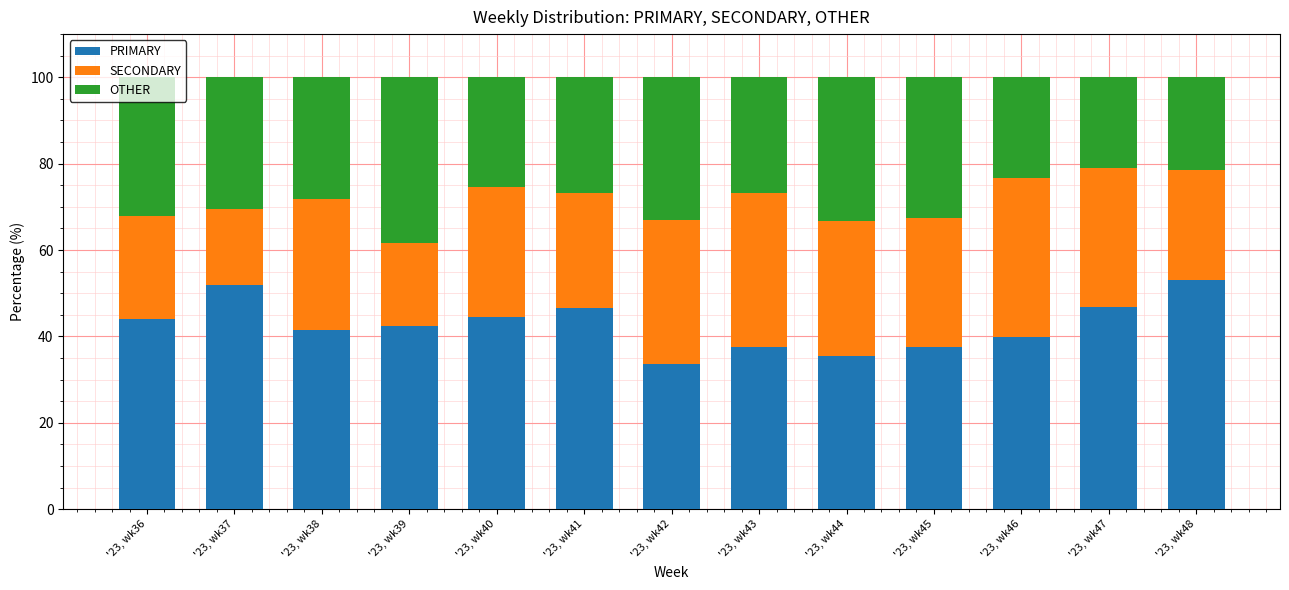

What is the maximum value for PRIMARY?

53.2